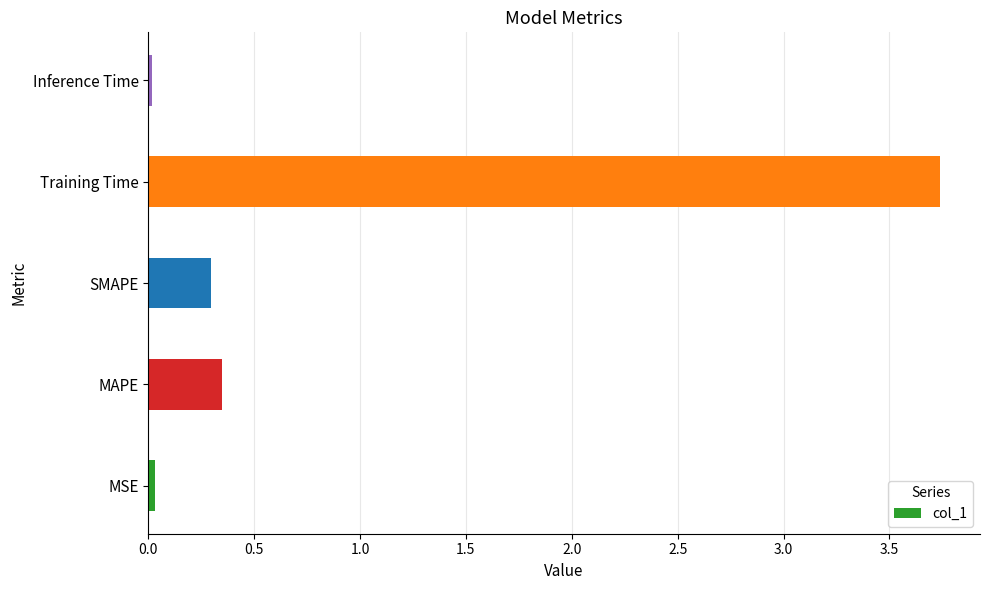

True or false: the data shows 2.2 at Training Time.

False